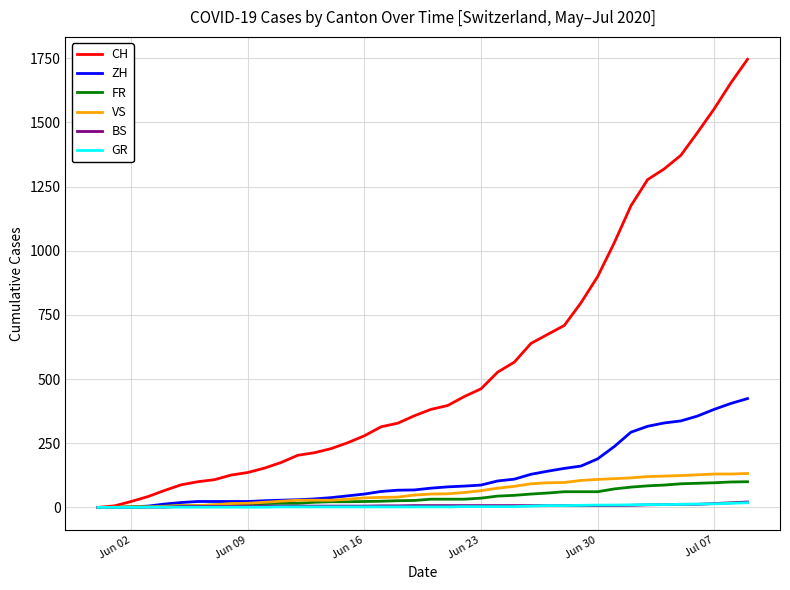

What is the greatest value displayed?

1746